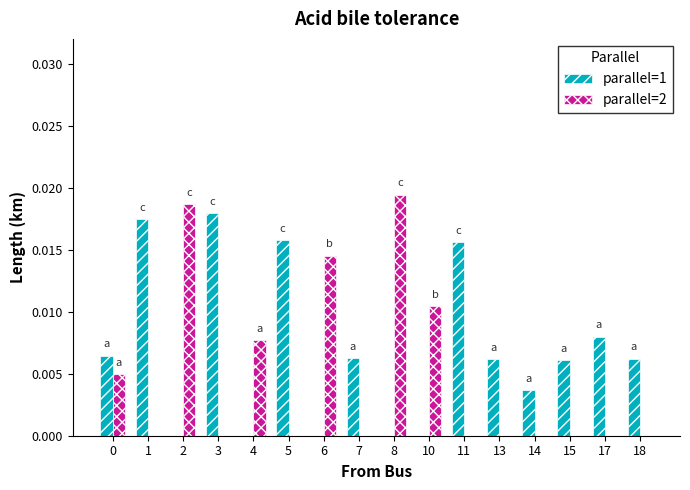

Is the value of parallel=2 at 4 greater than the value of parallel=1 at 0?

Yes